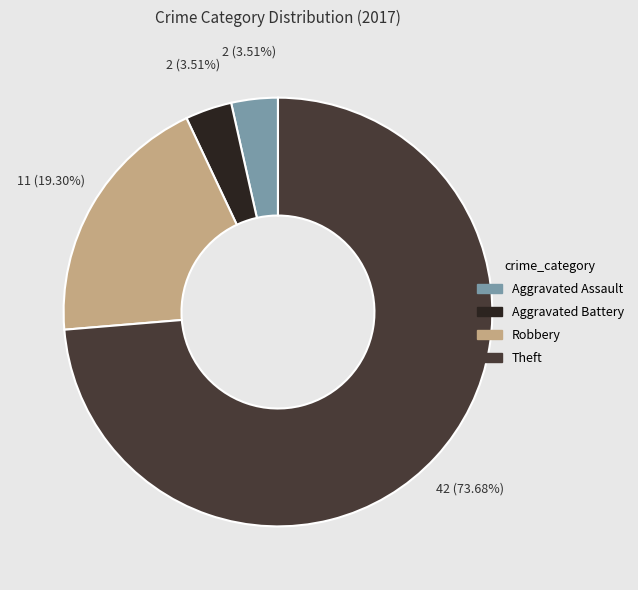

True or false: Aggravated Assault accounts for 4% of the total.

True